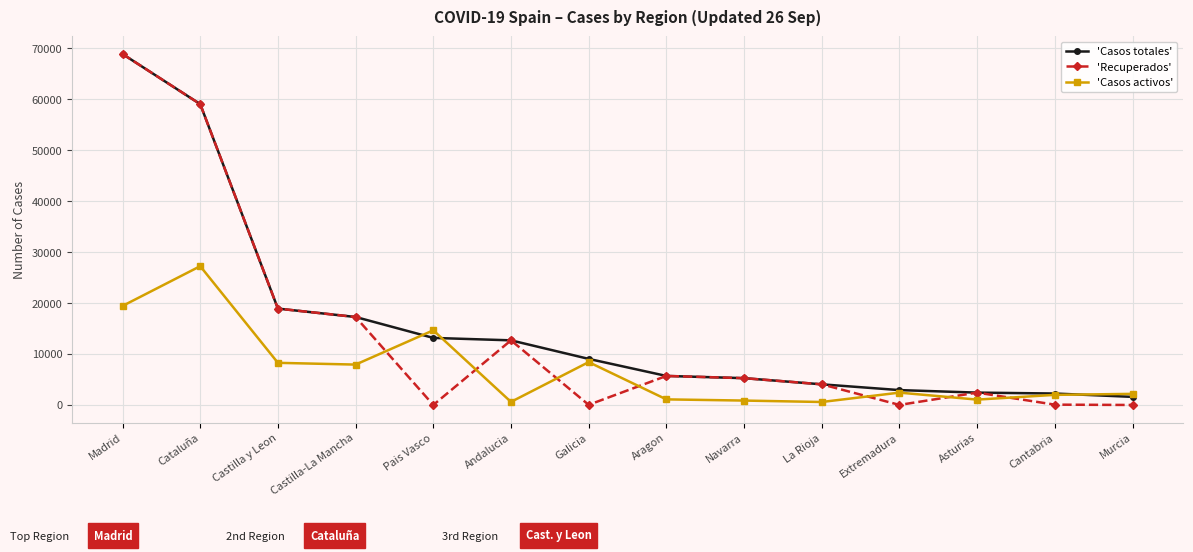

What is the maximum value shown in the chart?

68852